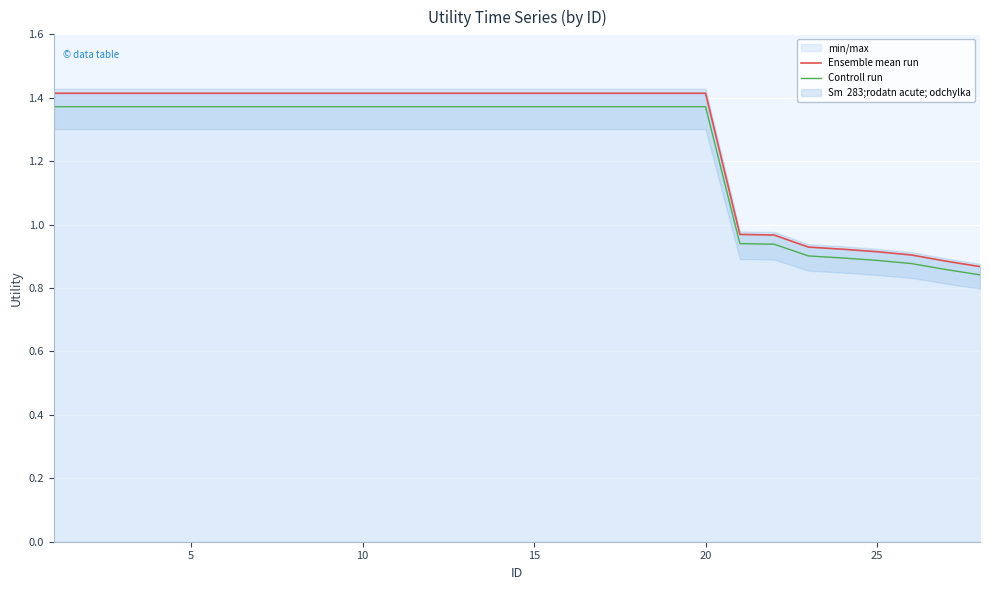

What is the lowest value of the Controll run series?

0.8